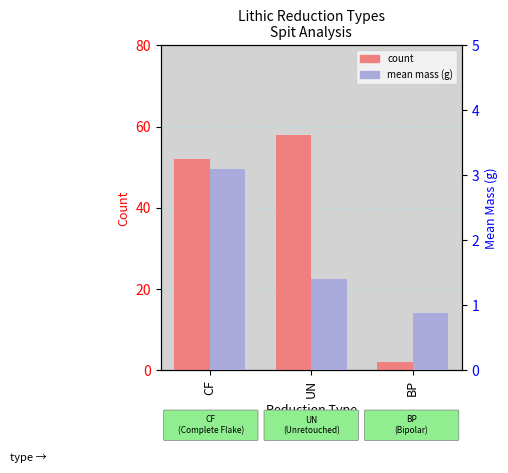

Which series has the widest spread of values?

count